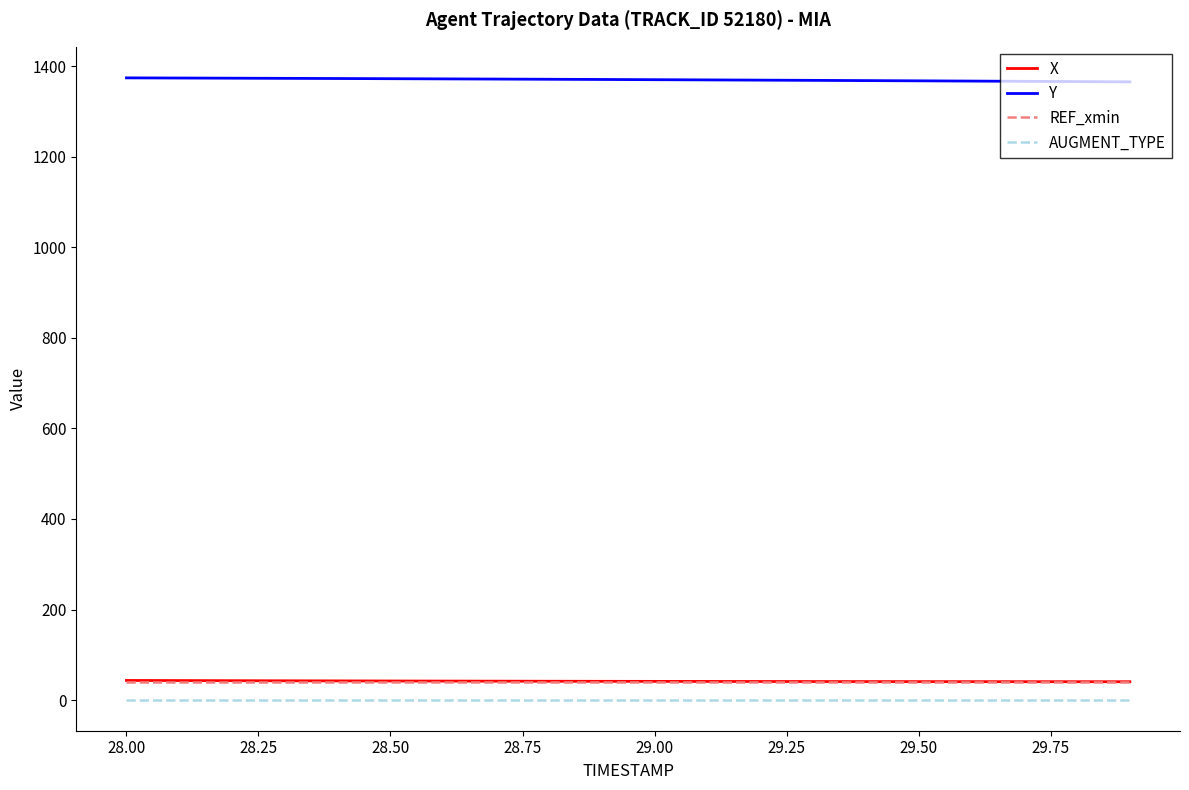

Which series has the largest total across all categories?

Y